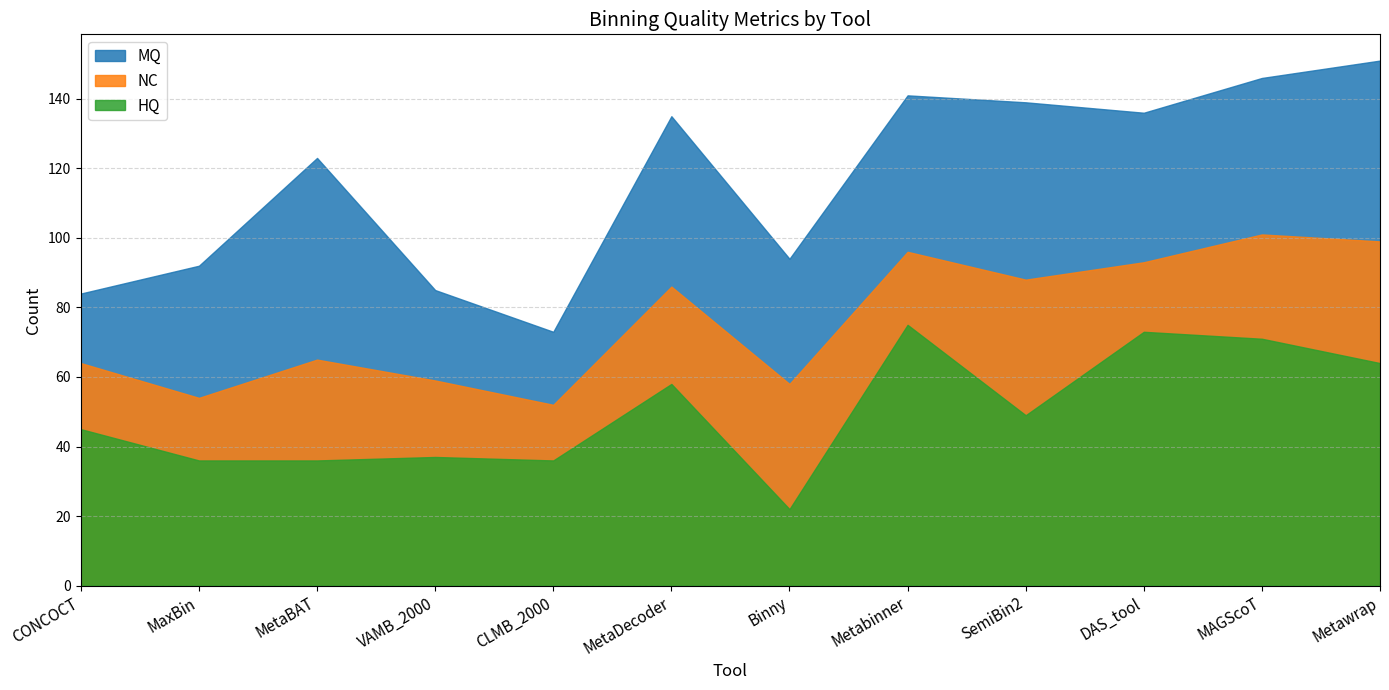

At which label is NC closest to 76?

MetaDecoder